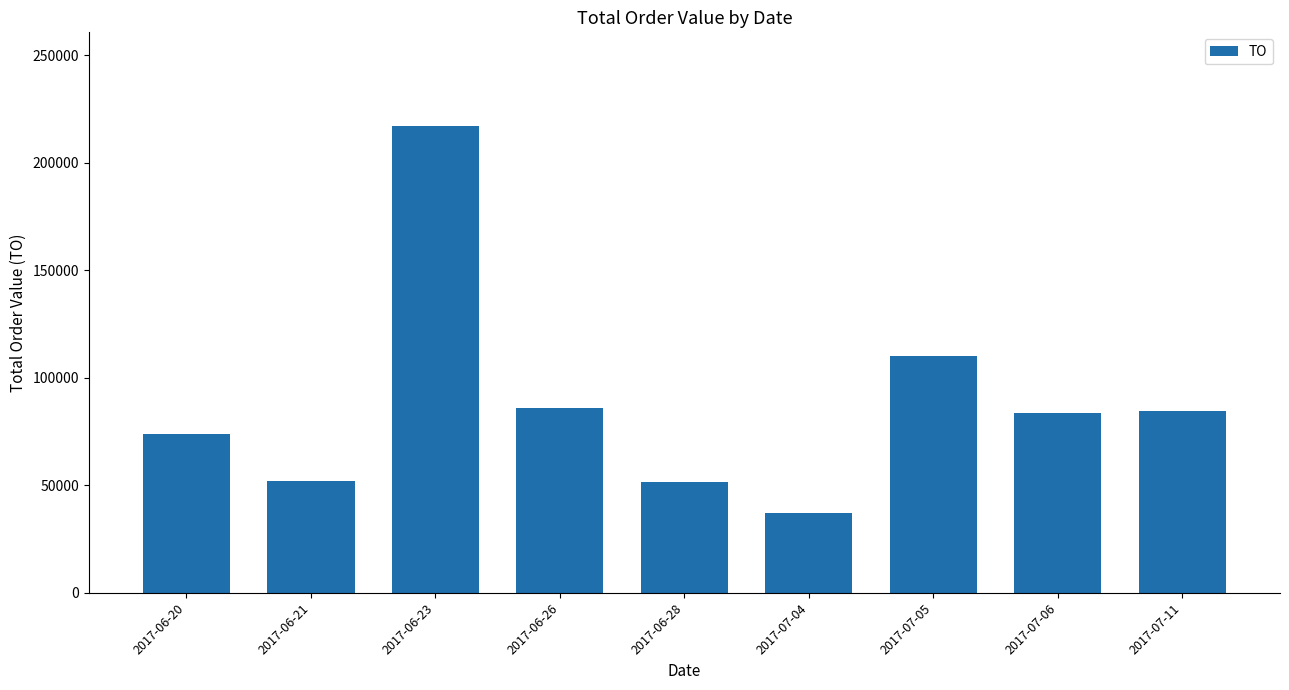

Count the number of categories in the chart.

9